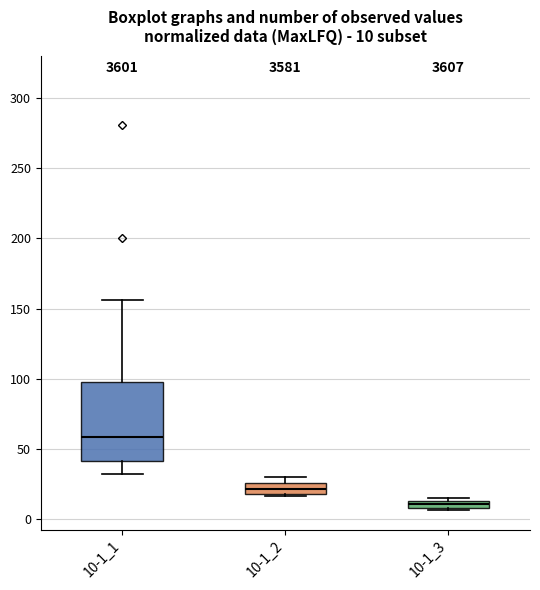

Comparing the boxes themselves (not the whiskers), which one is the tallest?

10-1_1